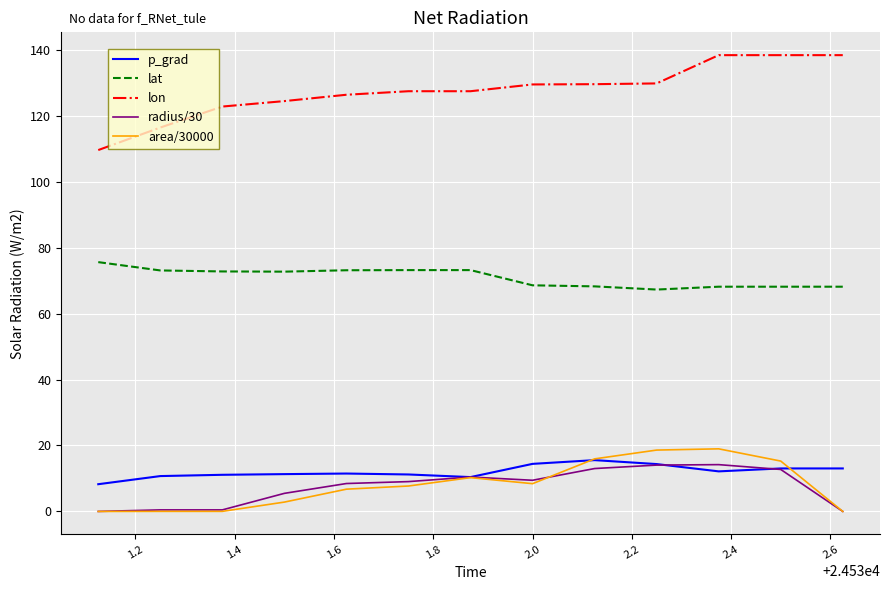

Which series has the largest range (max minus min)?

lon